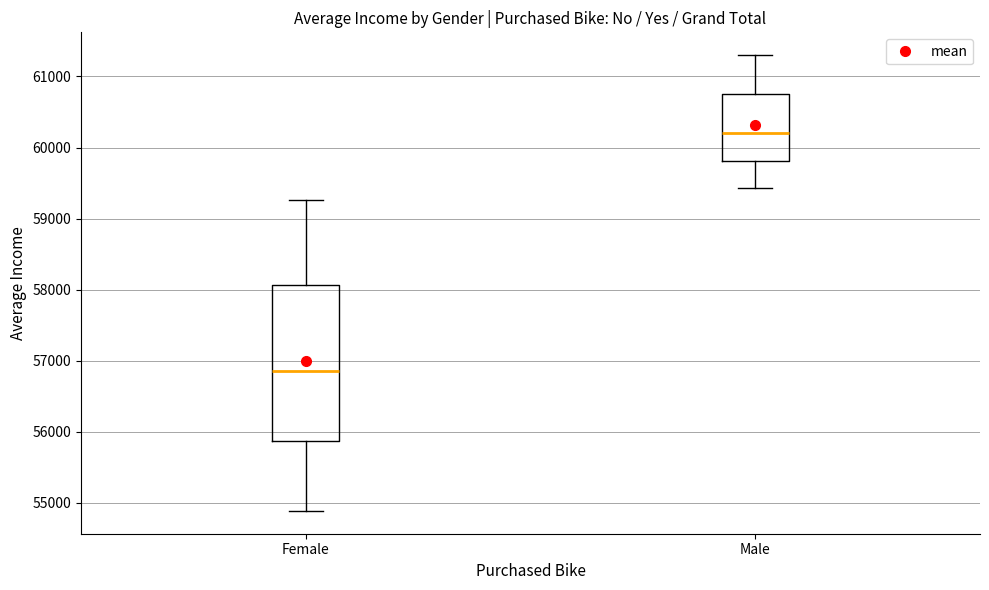

Which box is the tallest, from its lower edge to its upper edge?

Female